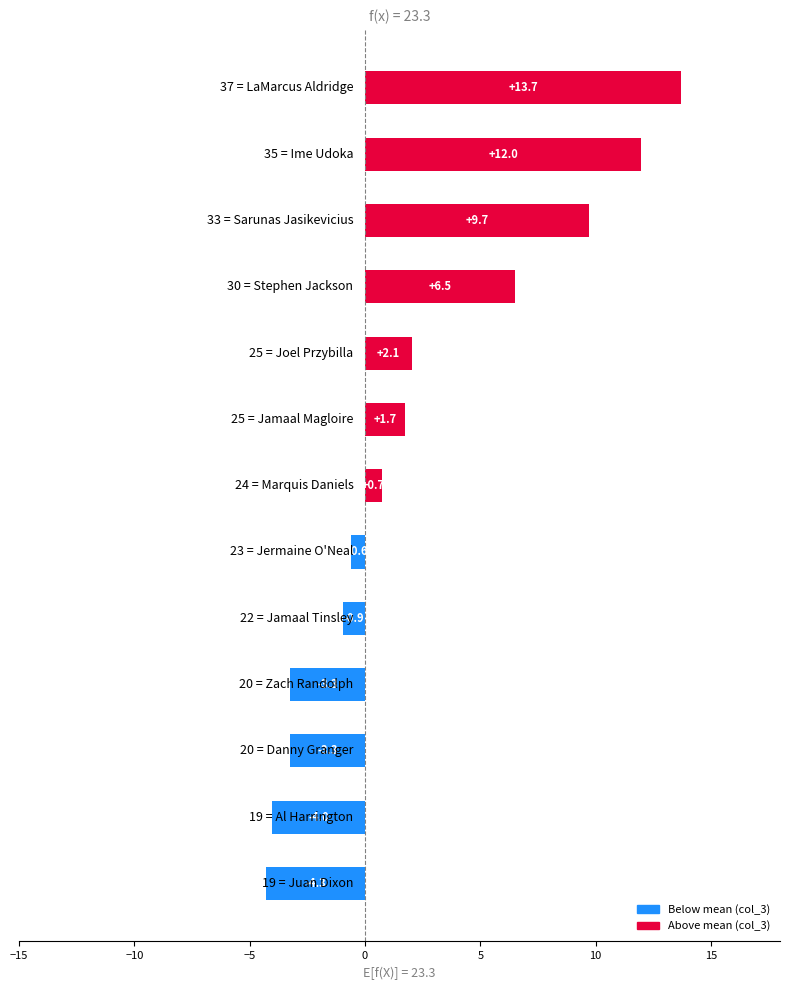

What is the difference between the maximum and minimum values?

18.0